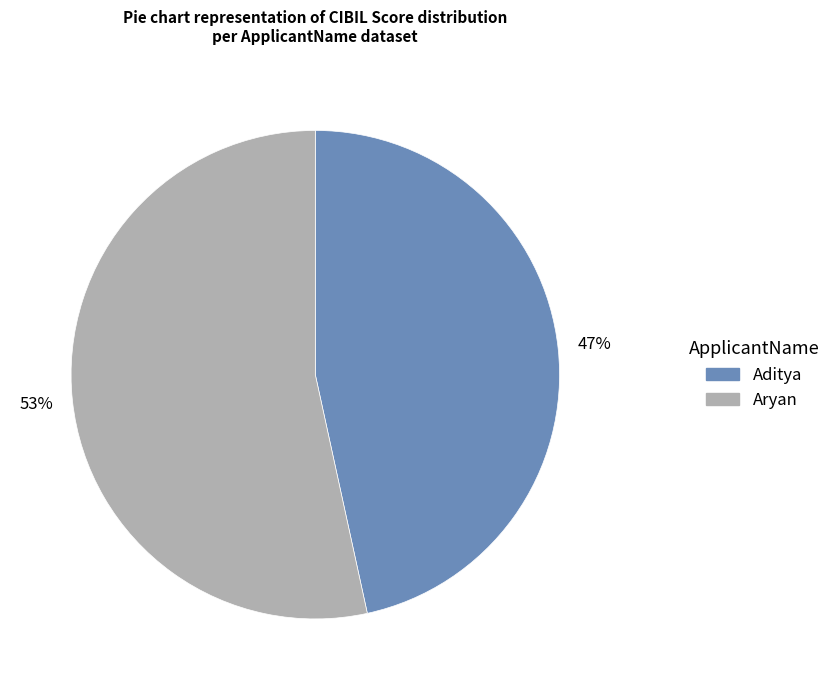

Combined, do Aryan and Aditya account for over 50%?

Yes